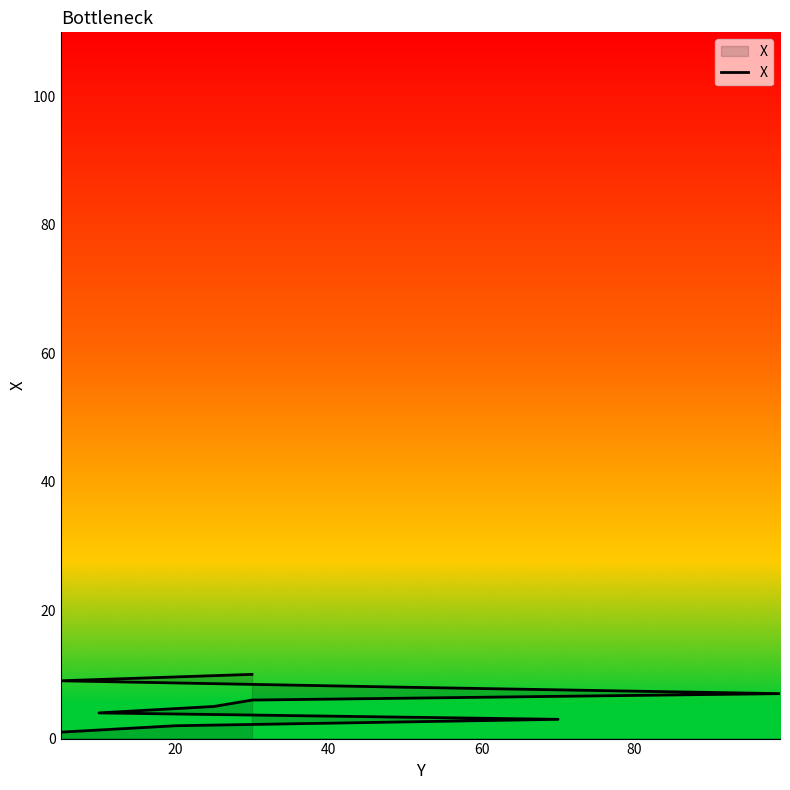

Reading left to right, what are all the values shown in this chart?

1	2	3	4	5	6	7	8	9	10